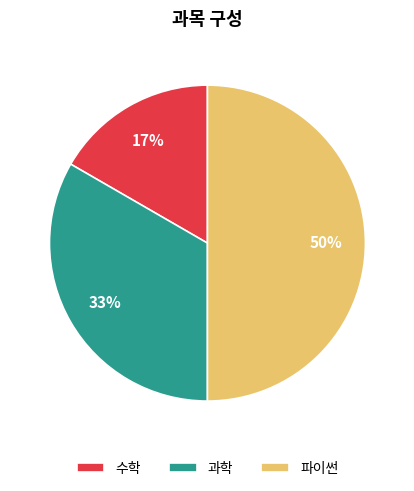

The 수학 slice represents 17% of the pie. True or false?

True